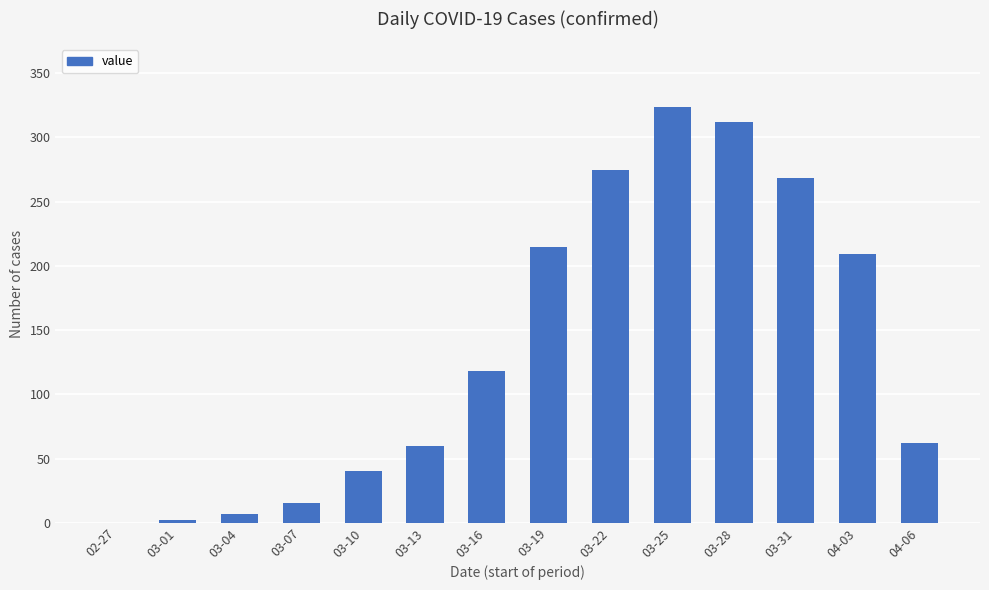

The value at 04-06 is 62. True or false?

True